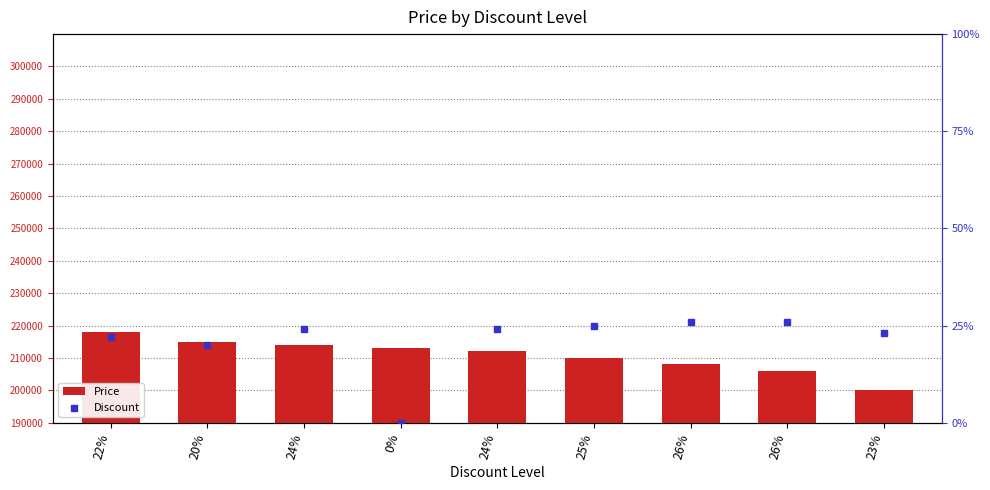

What is the total value across all series at 25%?

210025